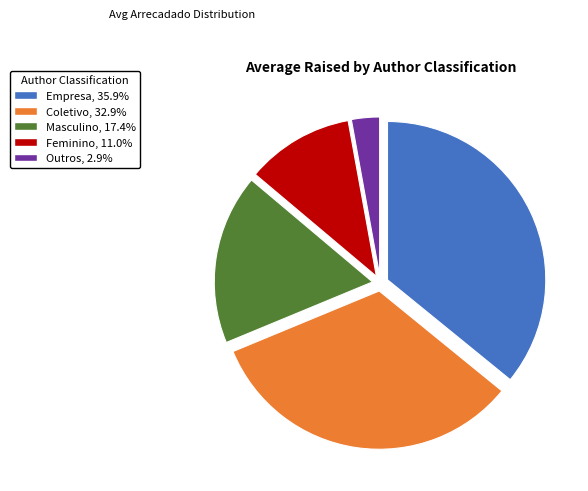

Does any single category account for the majority?

No